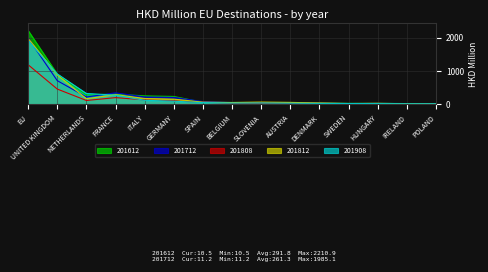

Which series changed the most between UNITED KINGDOM and HUNGARY?

201908